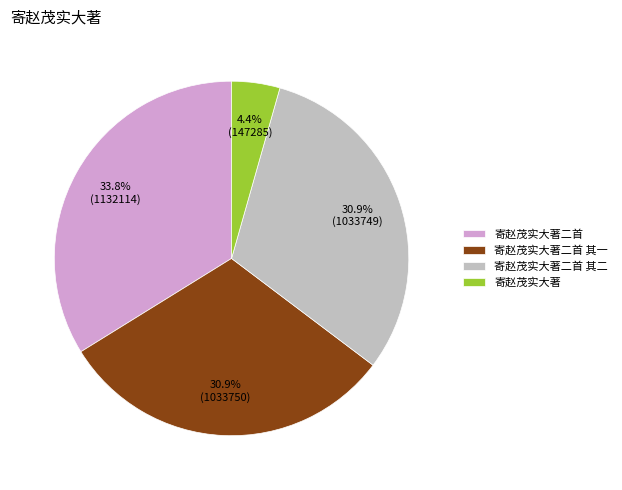

To the nearest percent, what is the combined percentage of 寄赵茂实大著二首 其一 and 寄赵茂实大著二首 其二?

62%